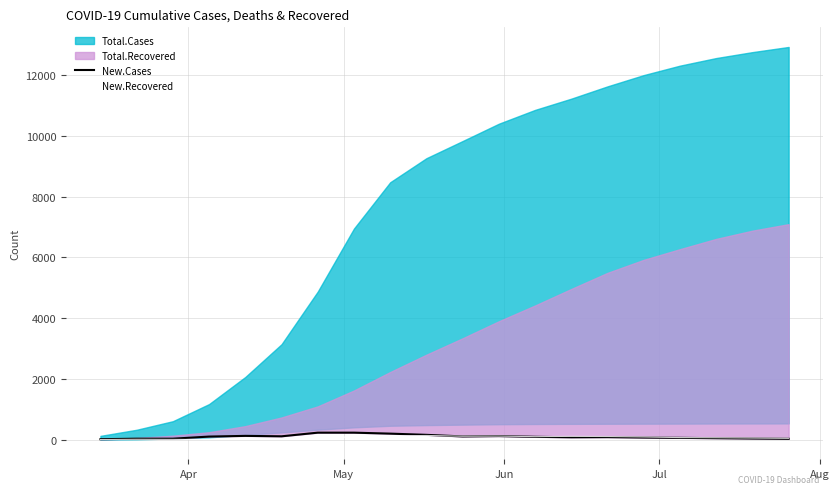

Does the chart have visible grid lines?

Yes